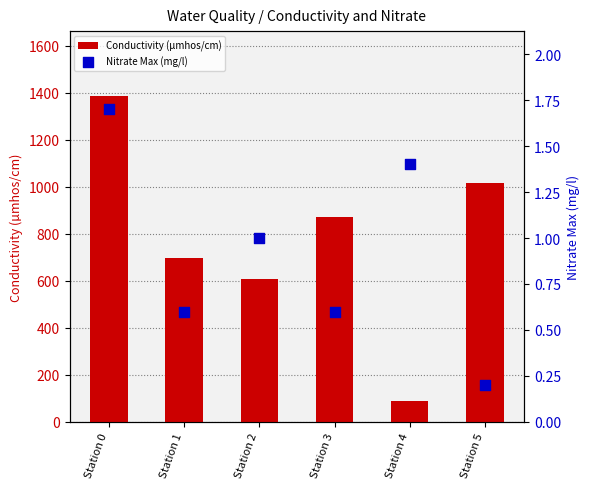

Is the value of Nitrate Max (mg/l) at Station 5 greater than the value of Conductivity (µmhos/cm) at Station 2?

No